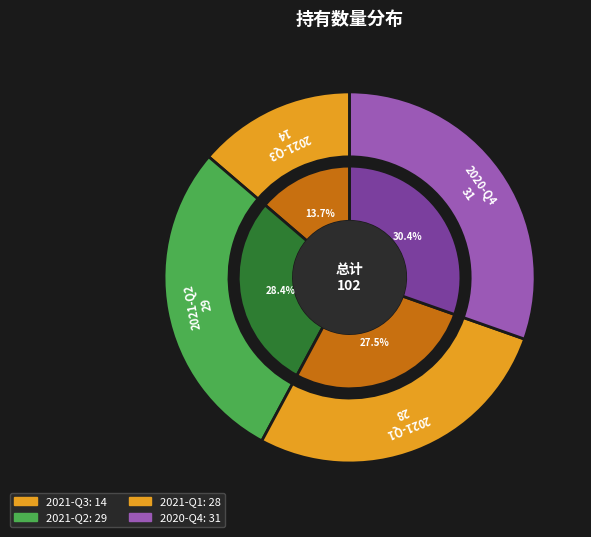

Which slice is the smallest?

2021-Q3